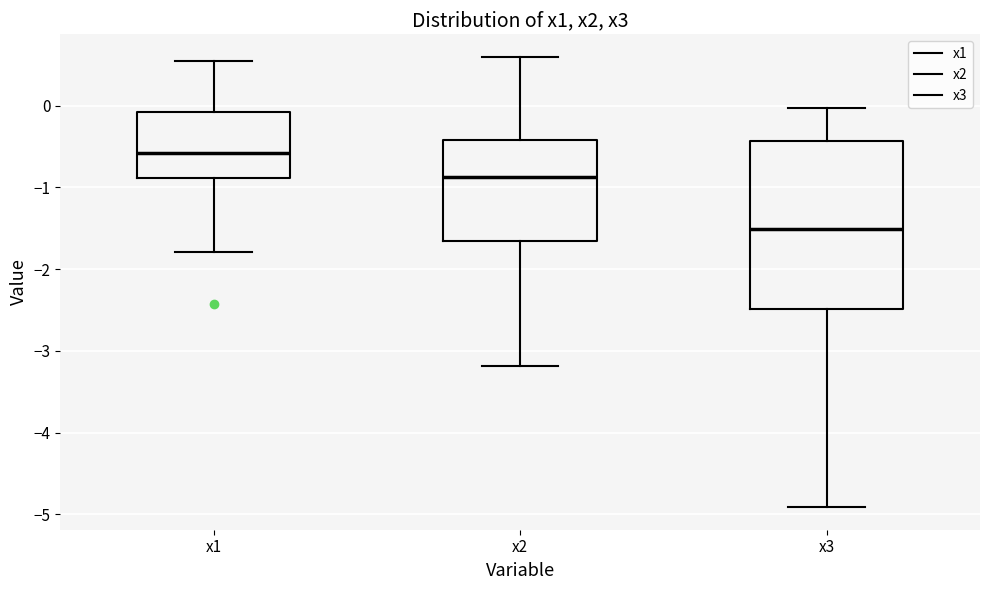

Reading left to right, read every box against the y-axis: the position of its median line, the range the box covers, and the ends of its whiskers. The values are not printed on the chart, so give them approximately, as read against the axis.

x1: median -0.6, box -0.9 to -0.1, whiskers -1.8 to 0.6
x2: median -0.9, box -1.7 to -0.4, whiskers -3.2 to 0.6
x3: median -1.5, box -2.5 to -0.4, whiskers -4.9 to 0.0